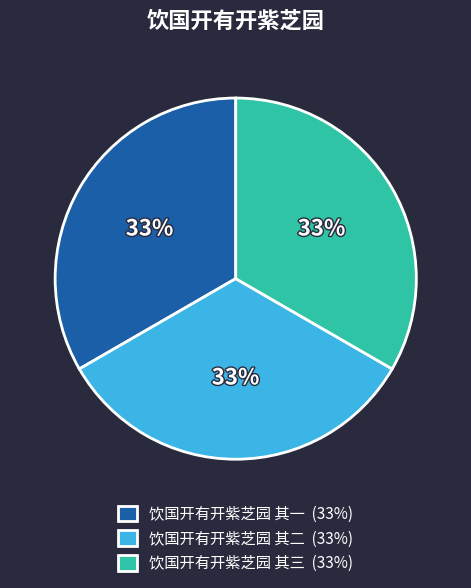

To the nearest percent, what portion does 饮国开有开紫芝园 其二 represent?

33%